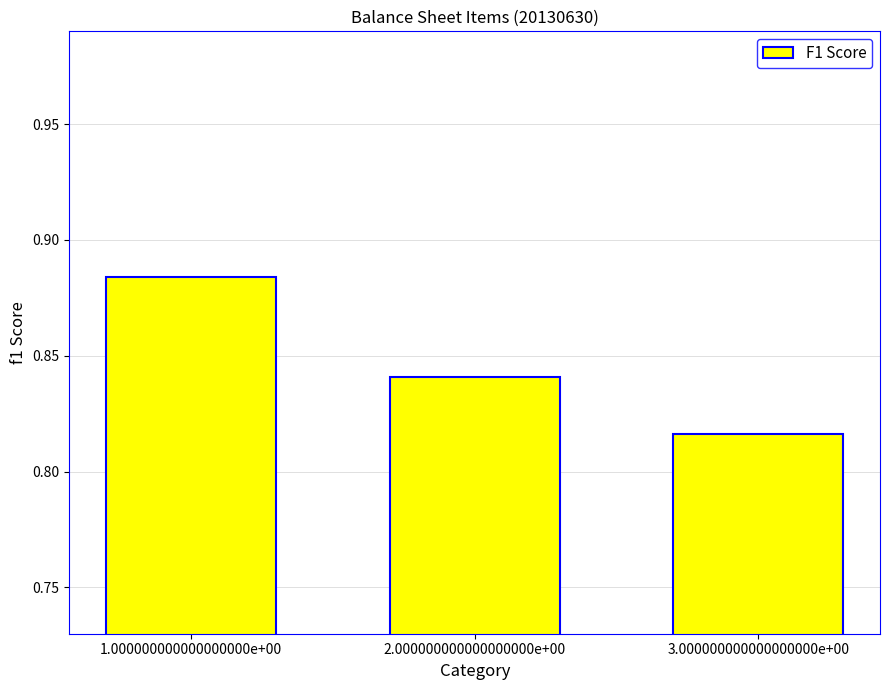

At which label is the value closest to 0?

3.000000000000000000e+00